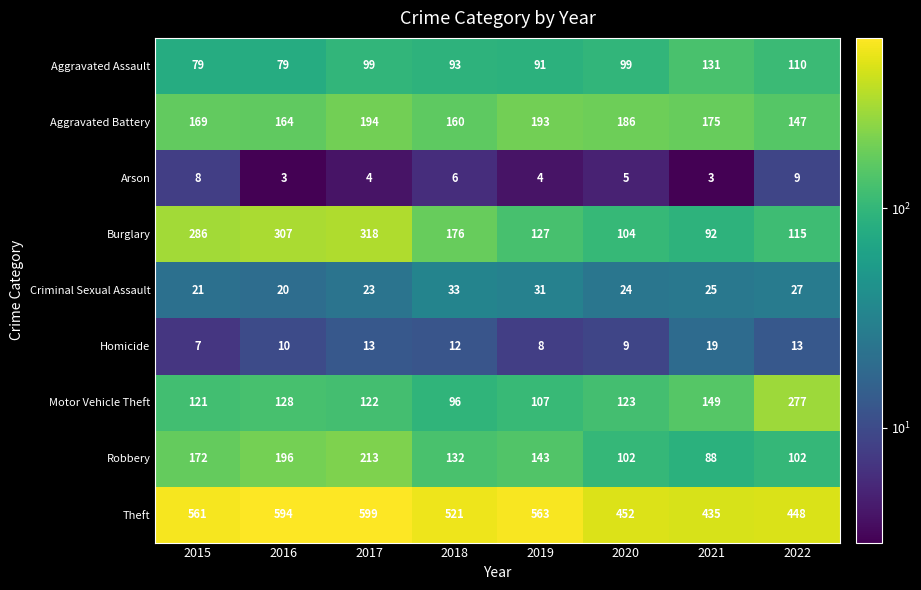

What is the difference between the second highest and minimum values in the Burglary series?

215